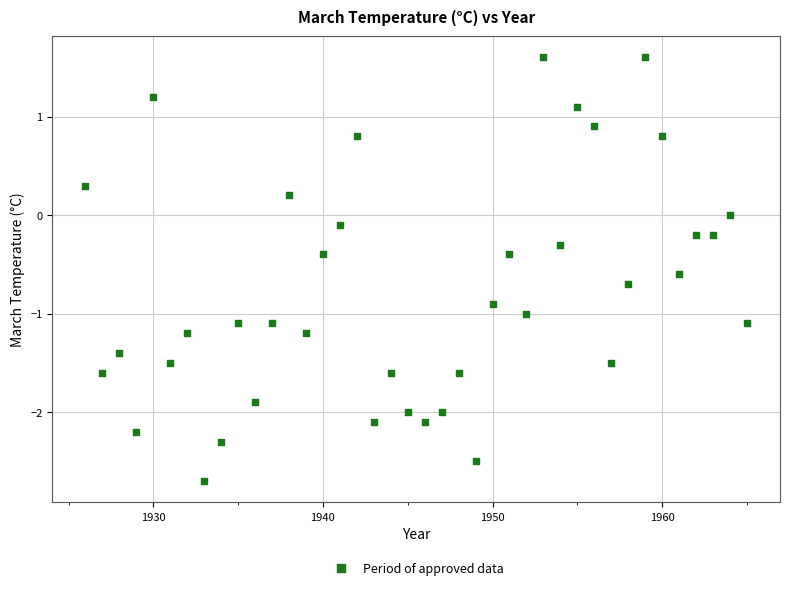

What is the range of Y values (max minus min)?

4.3